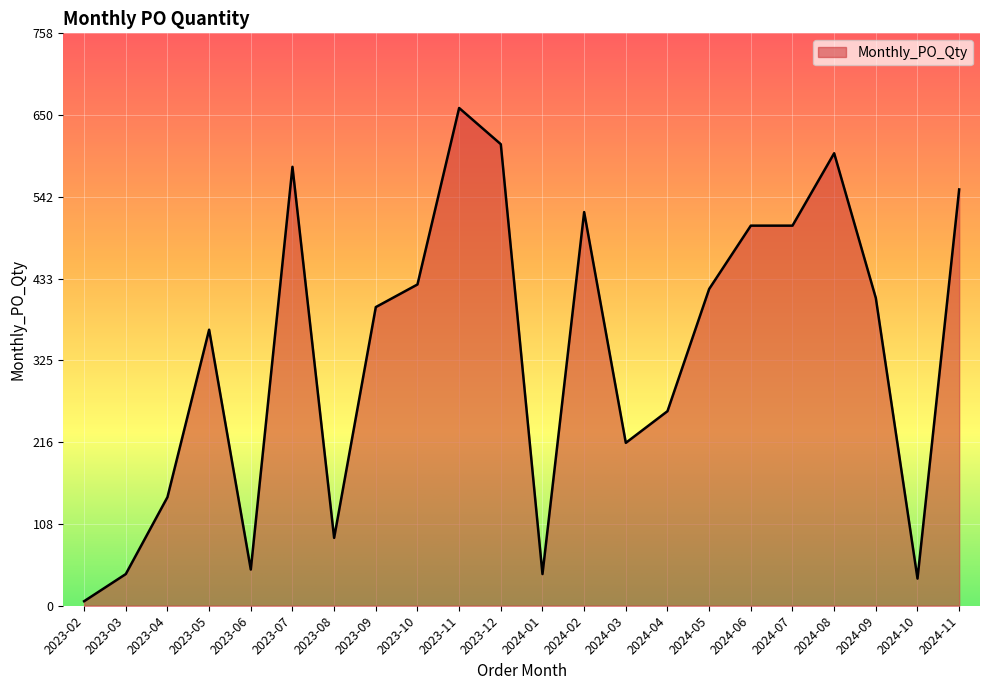

What position from the left is 2024-10?

21